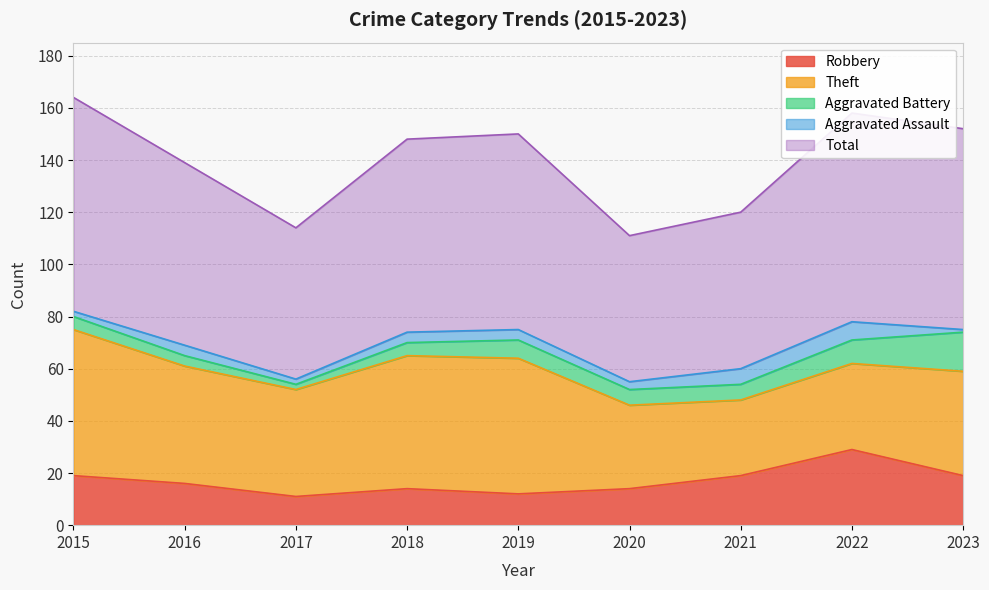

What are all the series names shown in the legend?

Robbery, Theft, Aggravated Battery, Aggravated Assault, Total